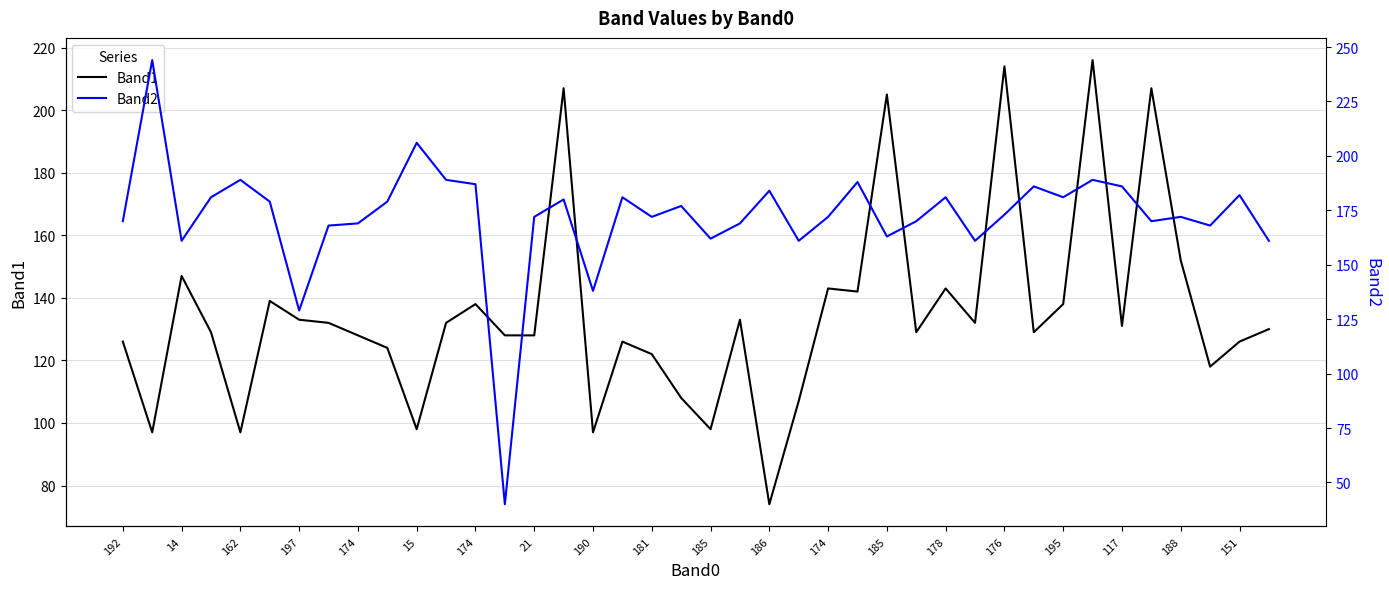

The Band1 series shows 50 at 162. True or false?

False